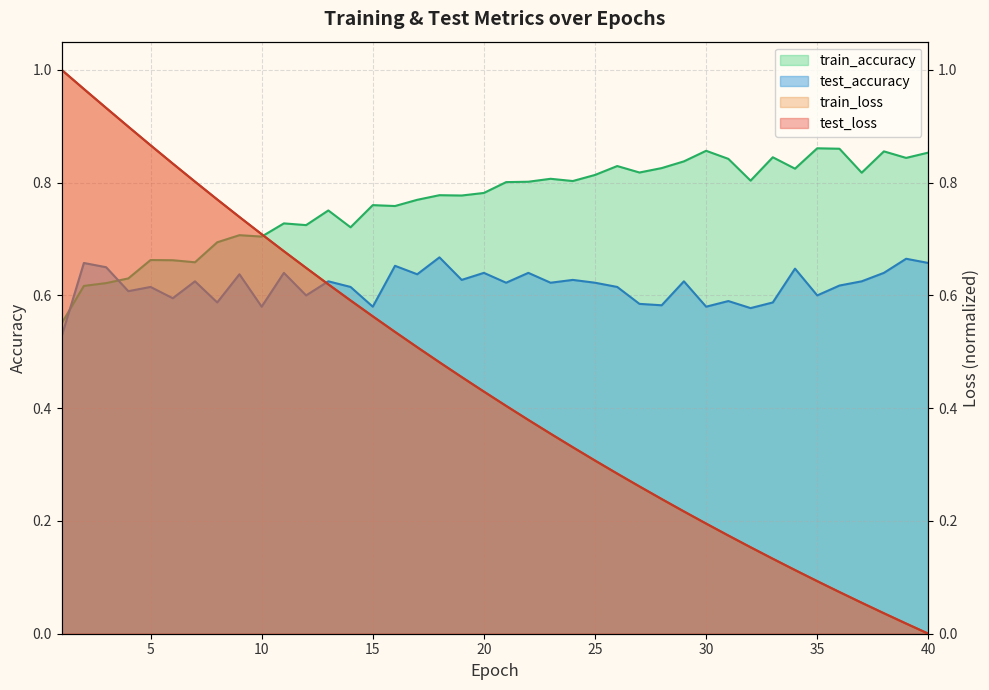

What is the greatest value displayed?

1.0